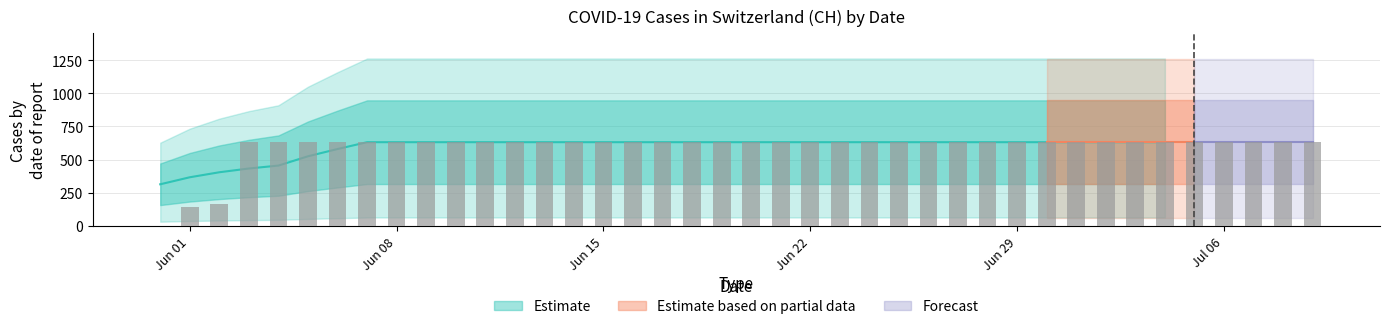

Is it true that the value at 2020-06-13 is 868?

False